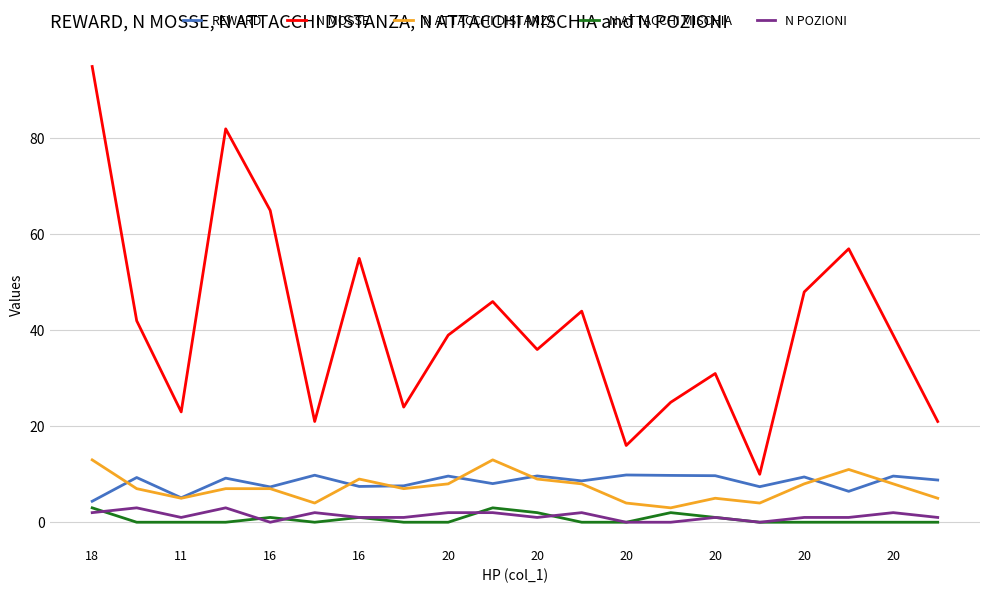

How many series are shown in this chart?

5